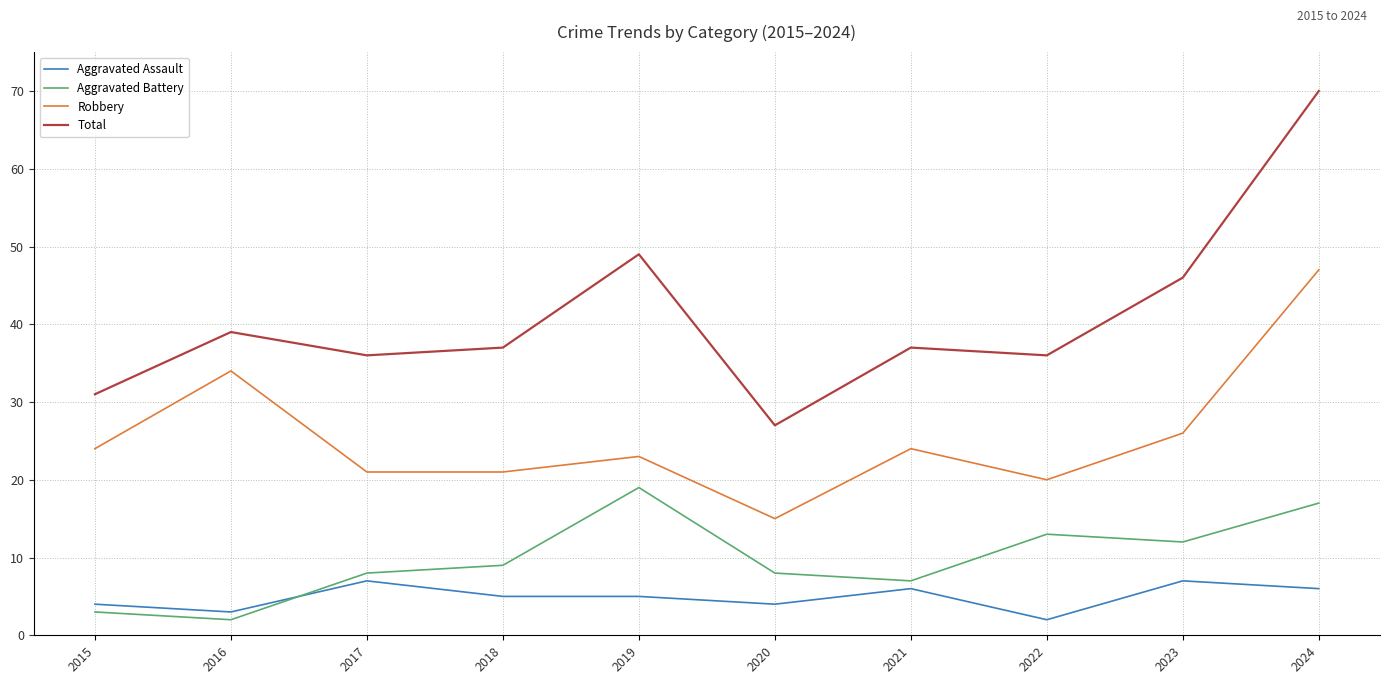

Where is the first local maximum for Aggravated Battery?

2019